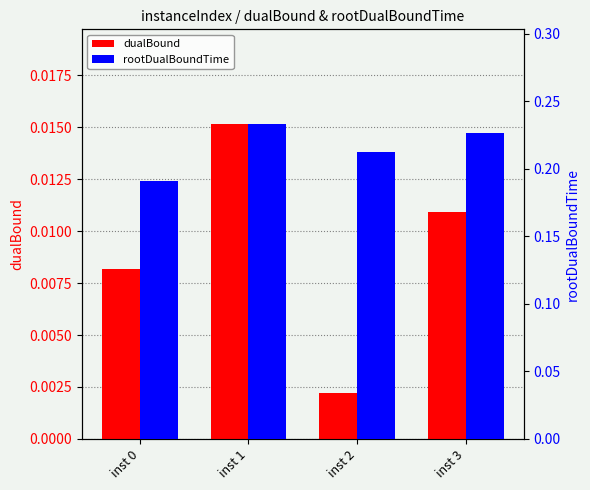

Rank the series by their average value, from lowest to highest.

dualBound, rootDualBoundTime